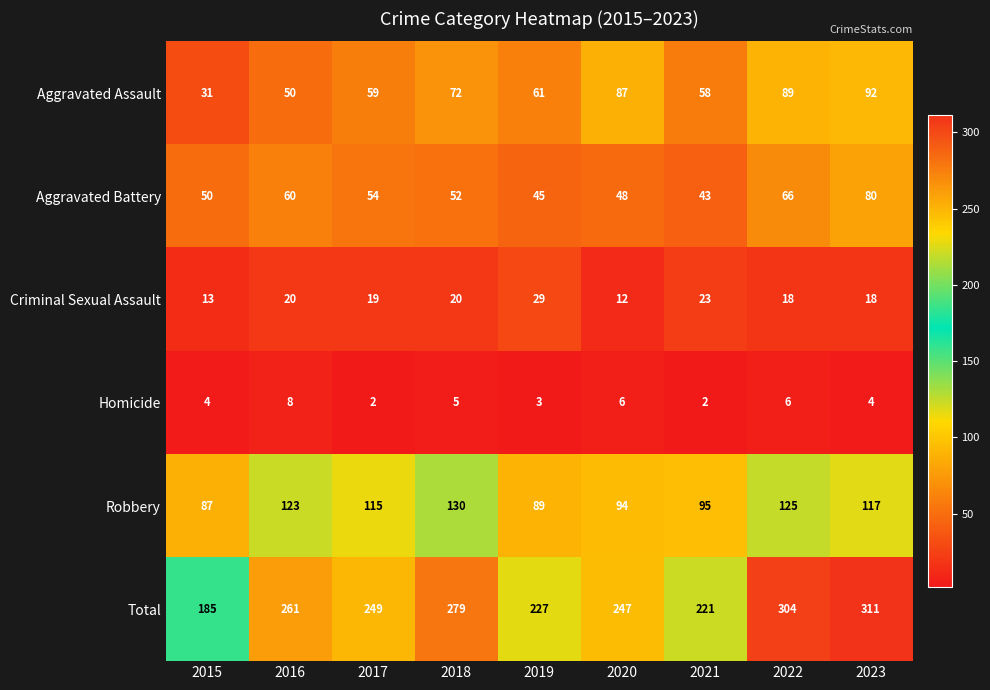

Which series changed the most between 2015 and 2019?

Total